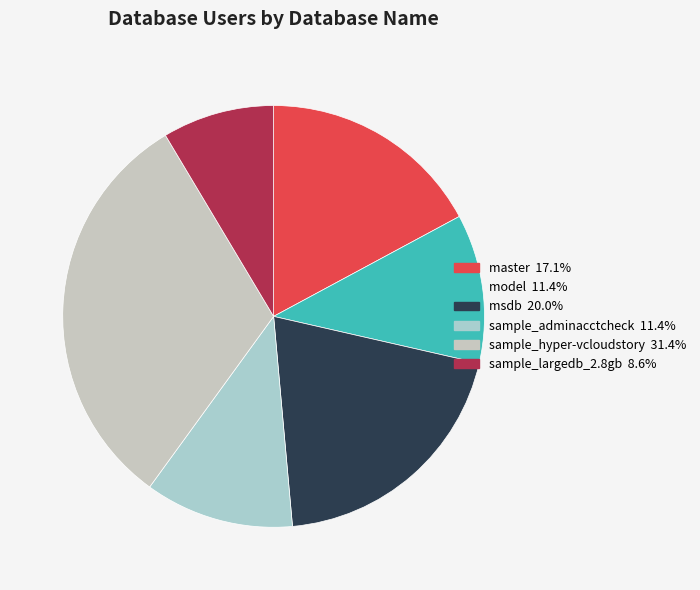

Between model and sample_largedb_2.8gb, which is larger?

model